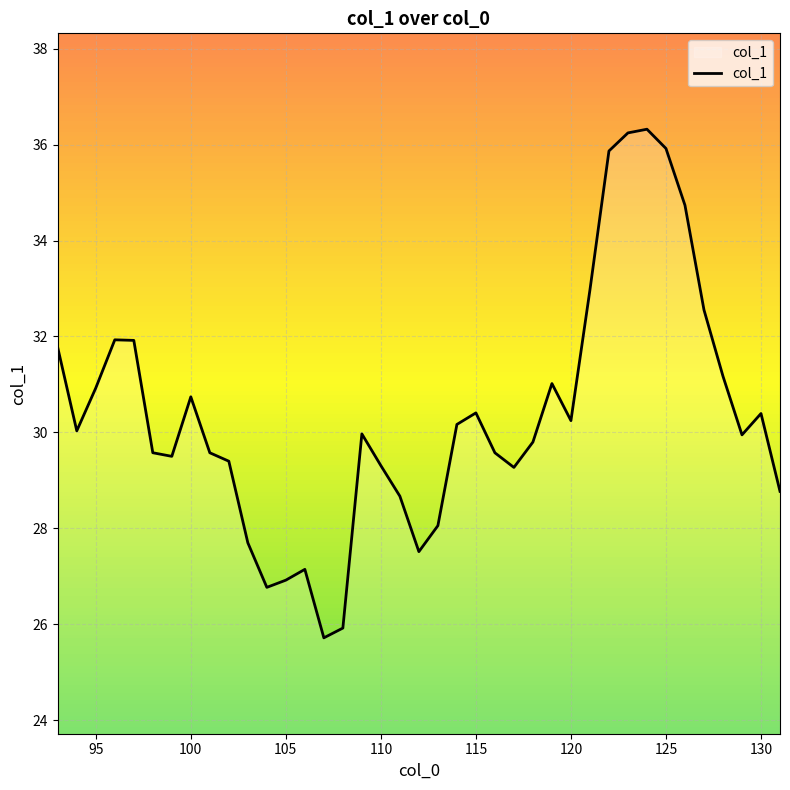

How many interior local peaks (higher than both neighbors) does the data have?

8